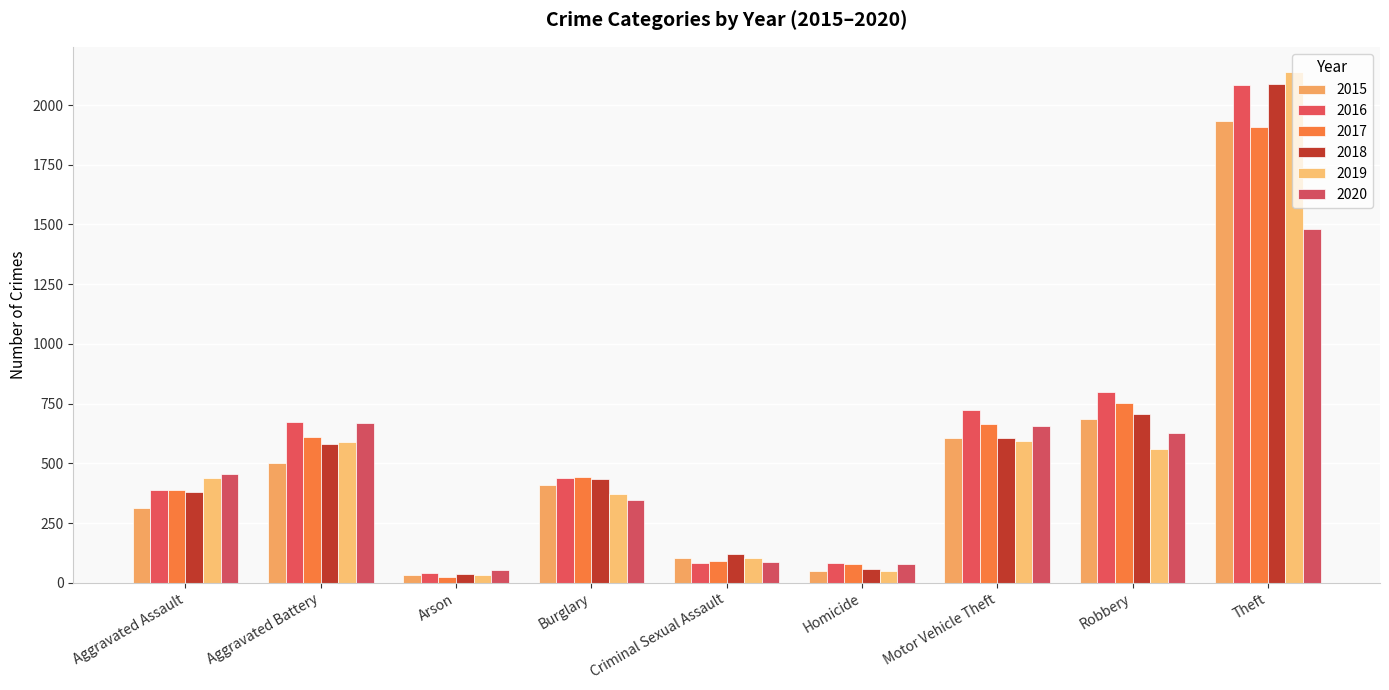

Reading right to left, transcribe all the data shown in this chart.

2015: Theft=1933	Robbery=685	Motor Vehicle Theft=607	Homicide=47	Criminal Sexual Assault=105	Burglary=409	Arson=34	Aggravated Battery=501	Aggravated Assault=313
2016: Theft=2082	Robbery=800	Motor Vehicle Theft=725	Homicide=82	Criminal Sexual Assault=83	Burglary=440	Arson=39	Aggravated Battery=674	Aggravated Assault=388
2017: Theft=1908	Robbery=753	Motor Vehicle Theft=664	Homicide=80	Criminal Sexual Assault=90	Burglary=442	Arson=23	Aggravated Battery=611	Aggravated Assault=387
2018: Theft=2087	Robbery=705	Motor Vehicle Theft=605	Homicide=56	Criminal Sexual Assault=120	Burglary=435	Arson=36	Aggravated Battery=582	Aggravated Assault=378
2019: Theft=2137	Robbery=561	Motor Vehicle Theft=594	Homicide=51	Criminal Sexual Assault=102	Burglary=370	Arson=31	Aggravated Battery=591	Aggravated Assault=440
2020: Theft=1479	Robbery=625	Motor Vehicle Theft=657	Homicide=79	Criminal Sexual Assault=87	Burglary=347	Arson=55	Aggravated Battery=668	Aggravated Assault=454